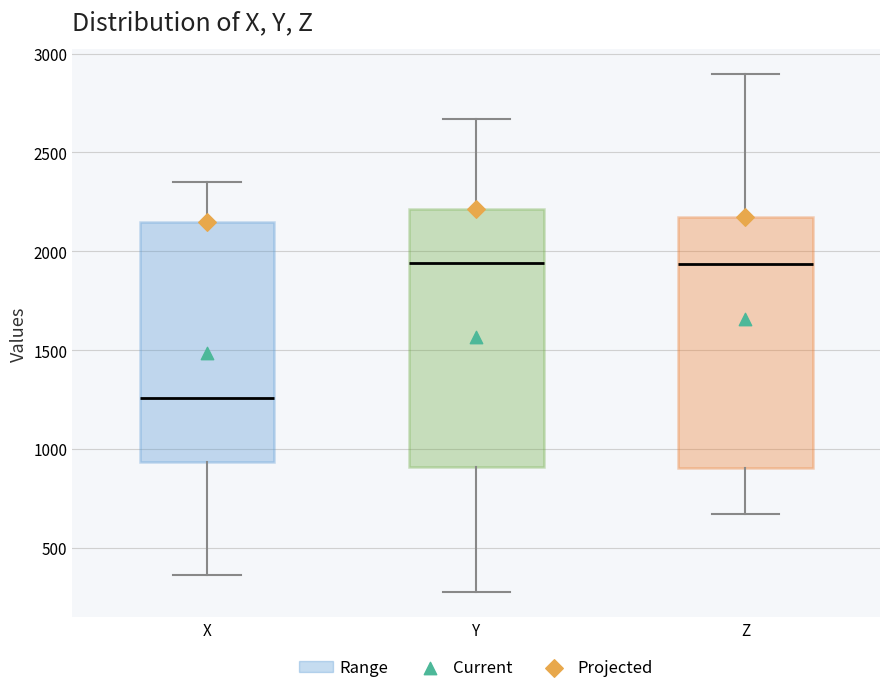

Where does the upper whisker of the box for Y end on the y-axis? The values are not printed on the chart, so give them approximately, as read against the axis.

2650